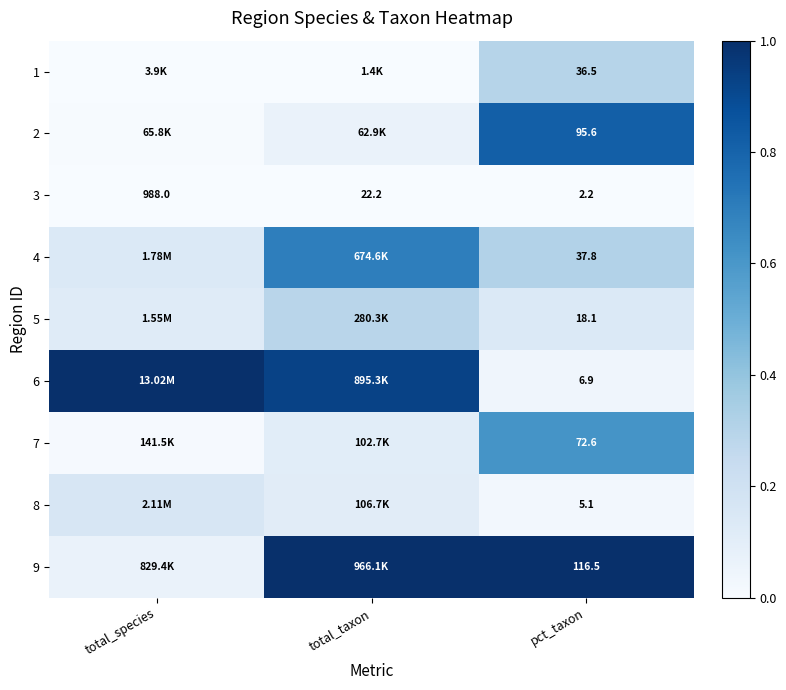

How many distinct data groups are displayed?

9